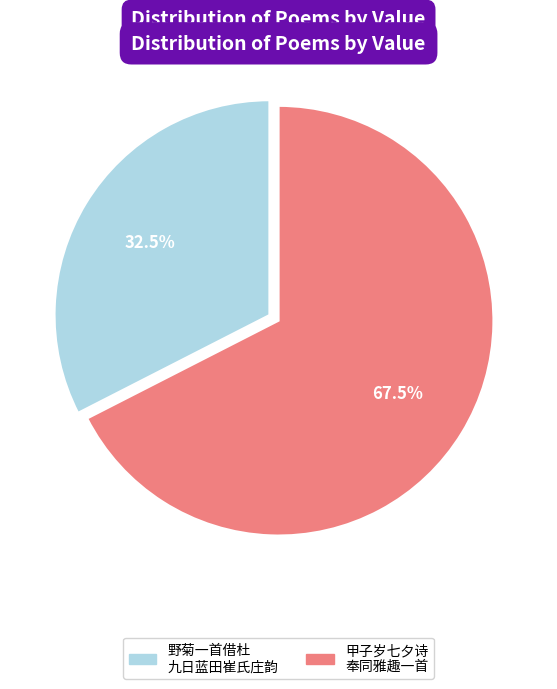

To the nearest percent, what is the difference between the largest and smallest slice percentages?

35%